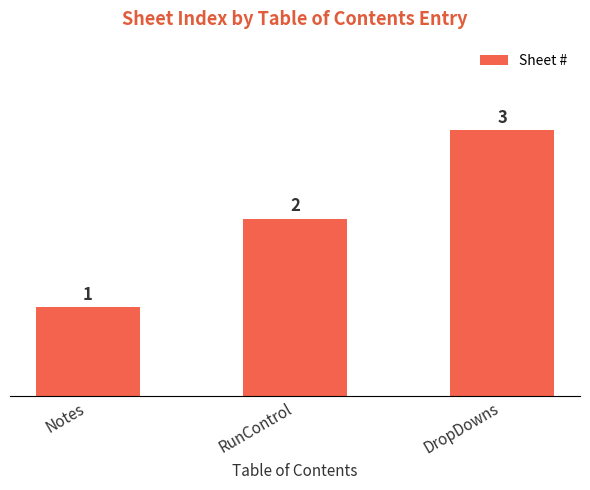

What is the maximum value shown in the chart?

3